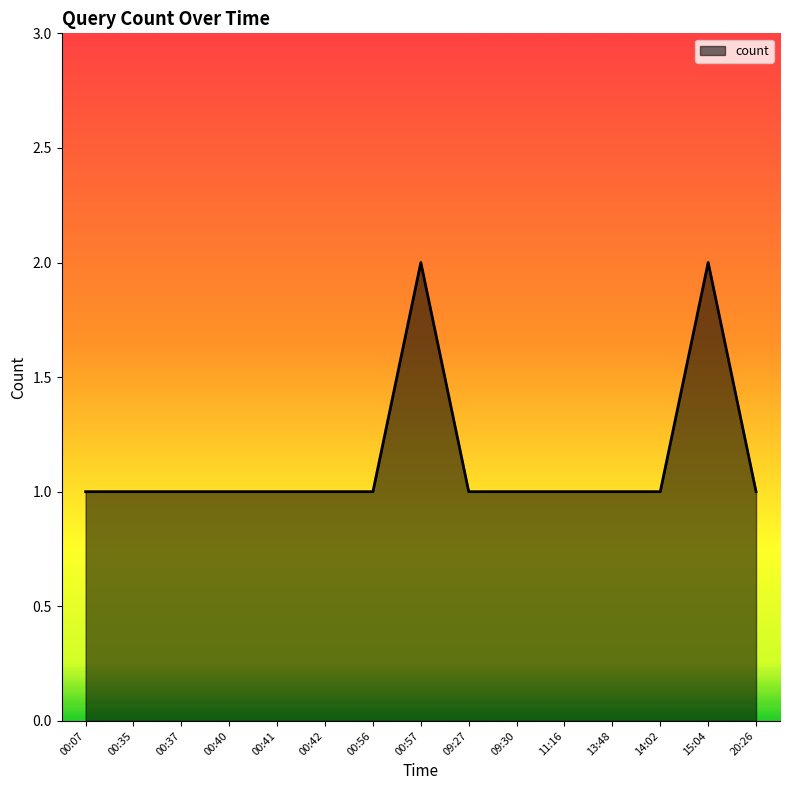

What is the change in value from 00:37 to 00:57?

+1